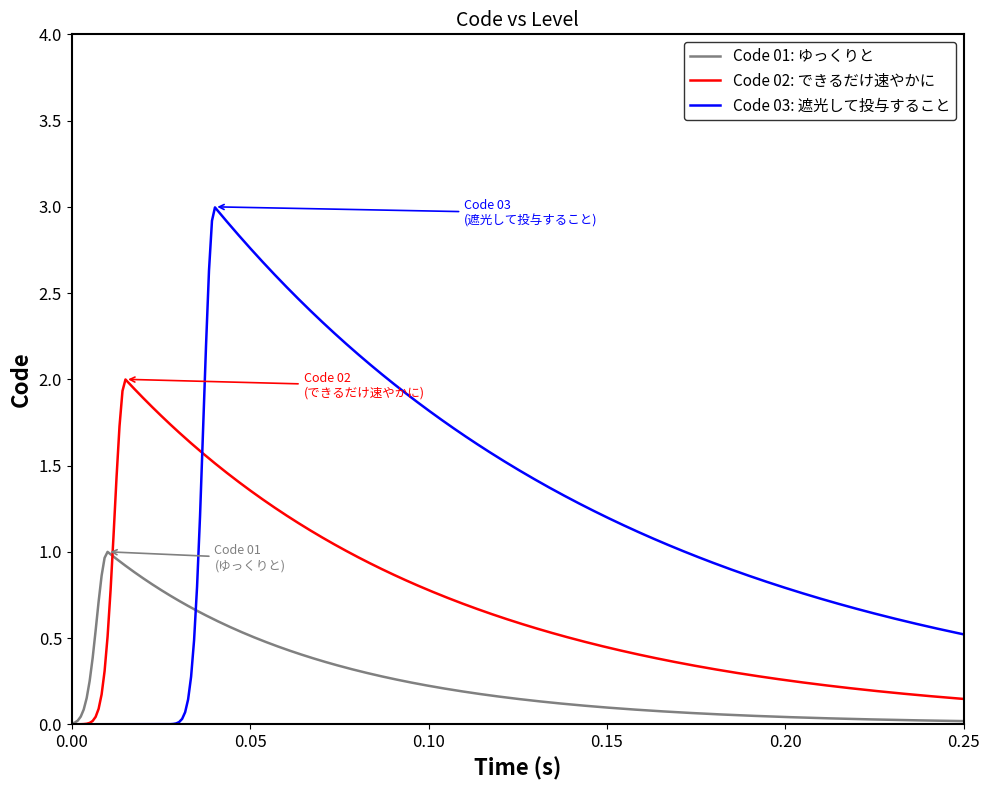

Rank the series by their average value, from highest to lowest.

Code 03: 遮光して投与すること, Code 02: できるだけ速やかに, Code 01: ゆっくりと